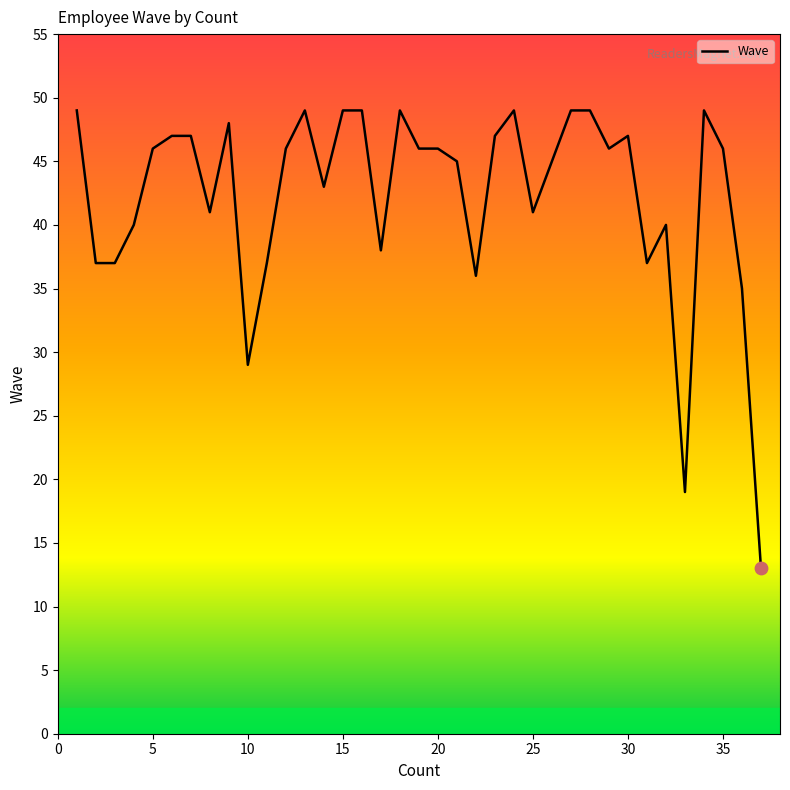

What is the difference between the maximum and minimum values?

36